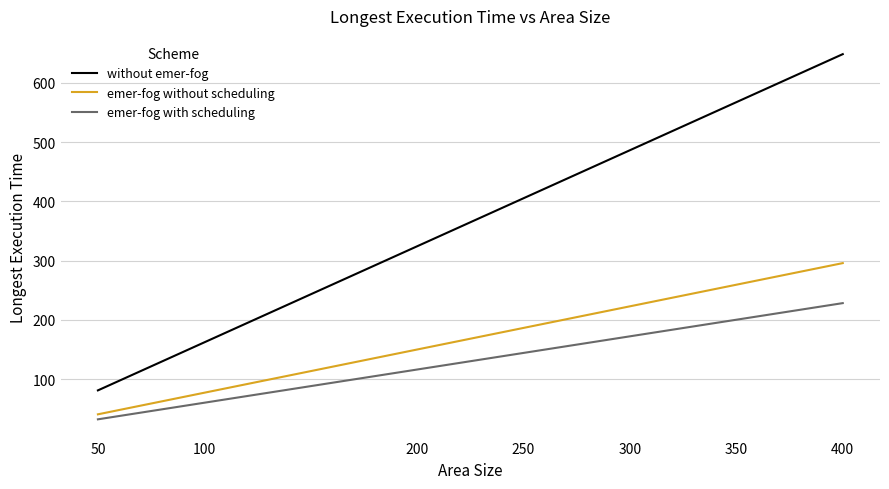

Is it true that emer-fog with scheduling equals 60.2 at 100?

True